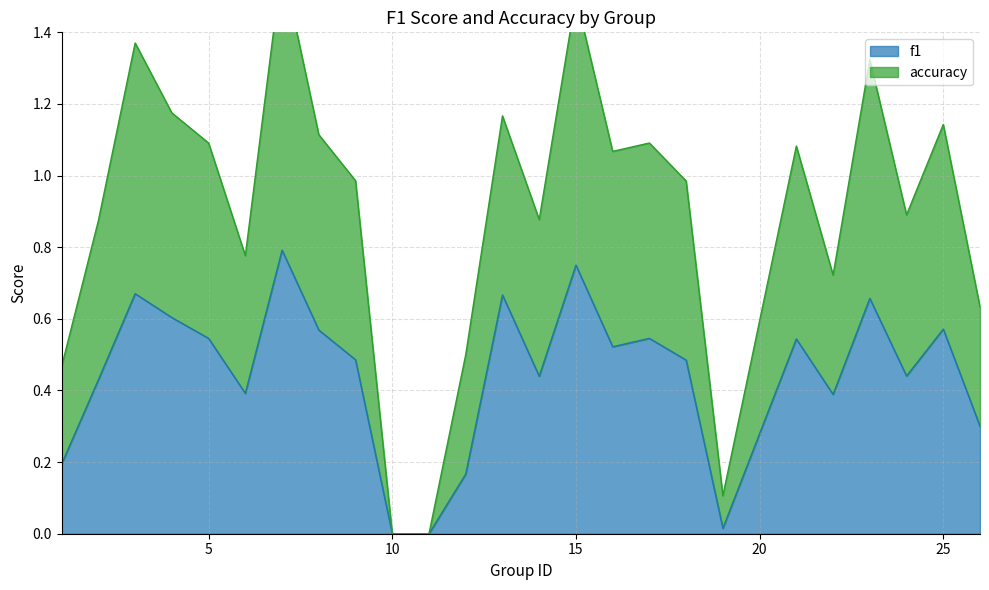

True or false: accuracy has more than 2 points higher than both neighbors.

True